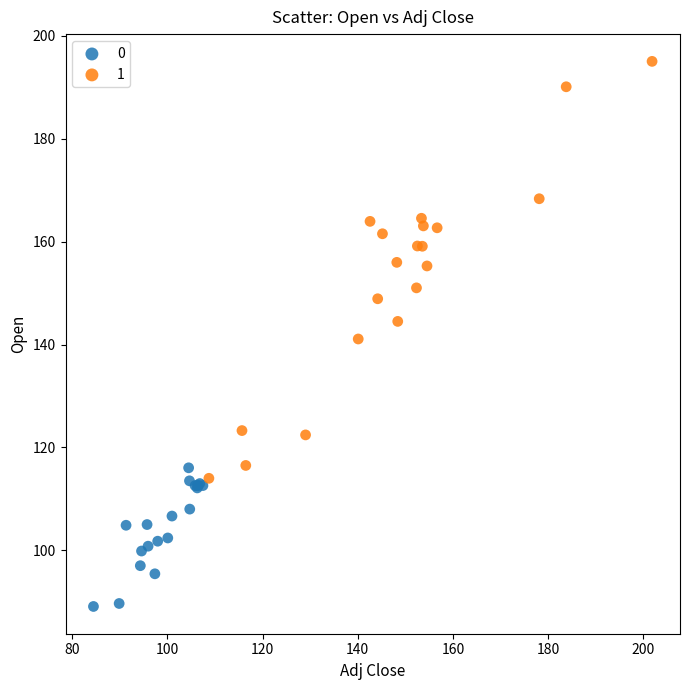

Which series contains the lowest Y value?

0